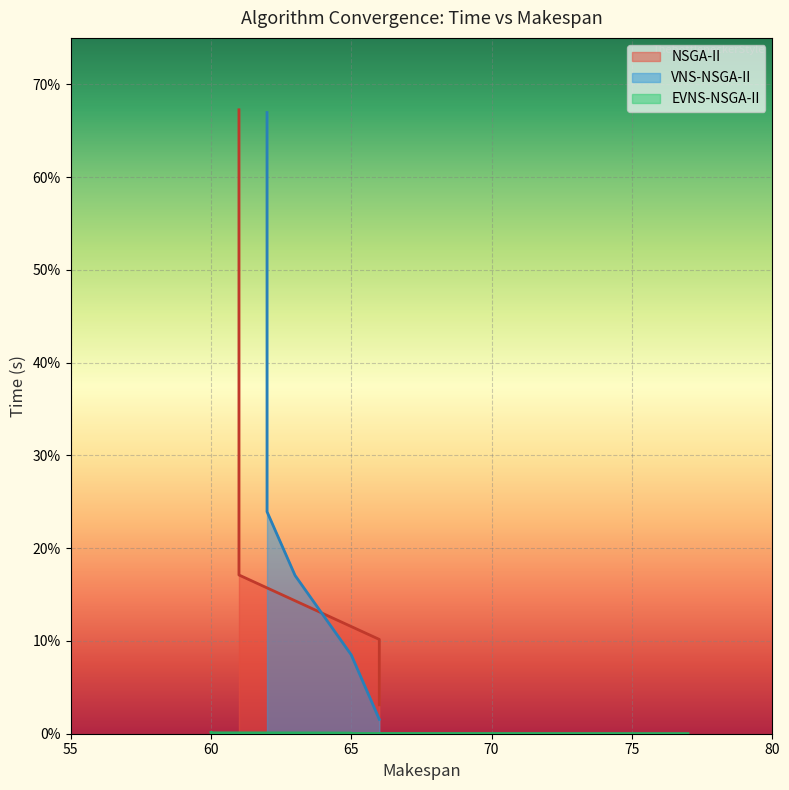

What is the total value across all series at 70?

0.5